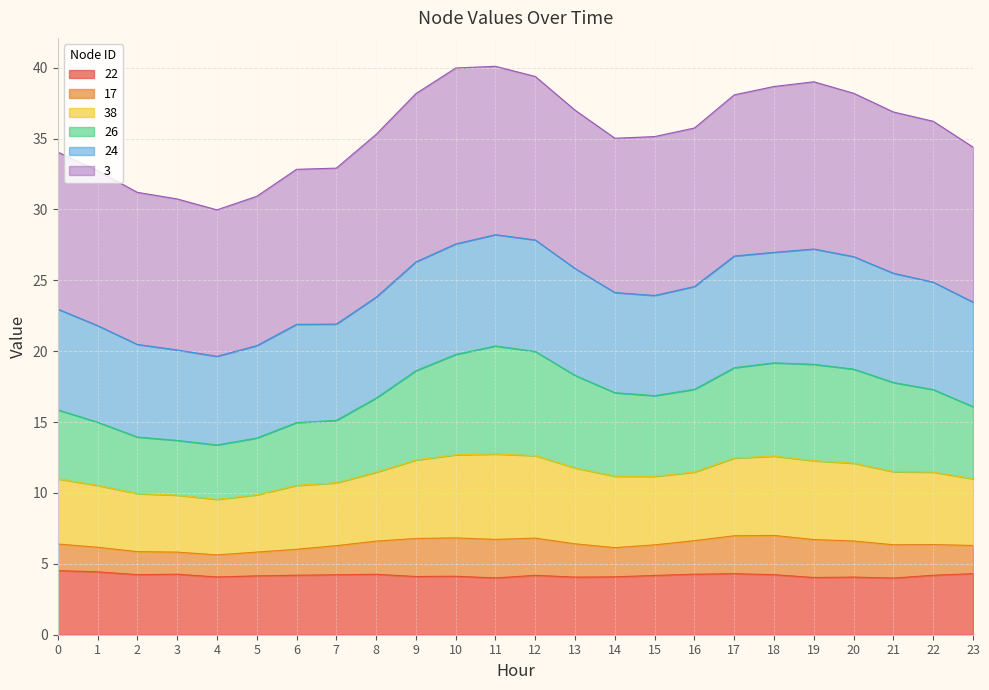

Does the chart have visible grid lines?

Yes